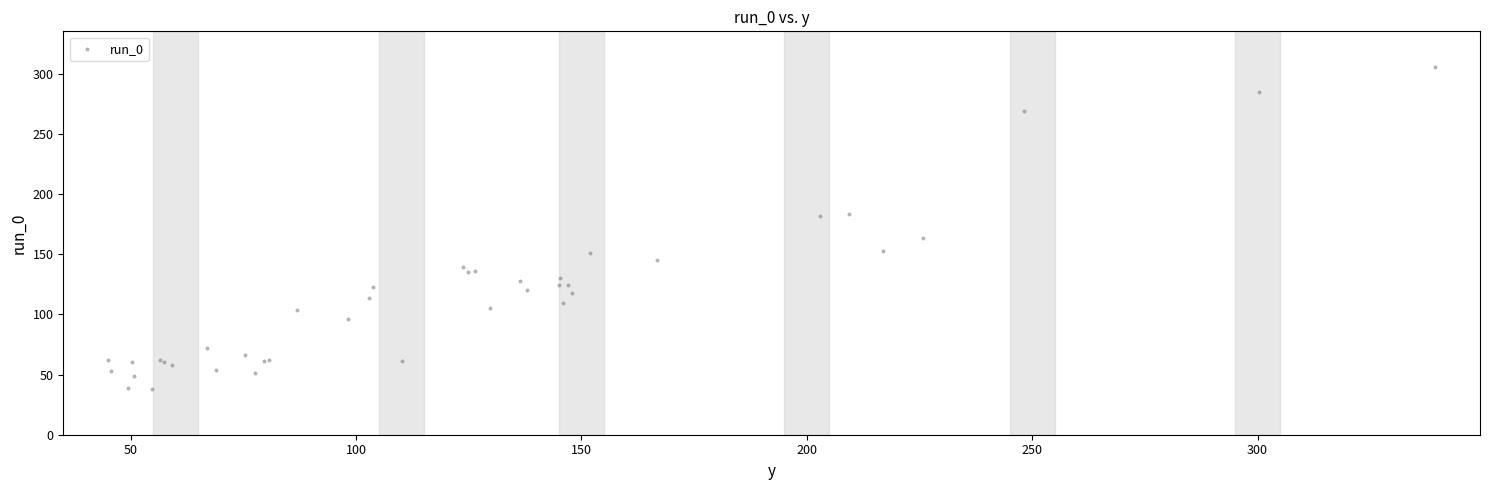

What Y value in the scatter plot is closest to 171?

163.5